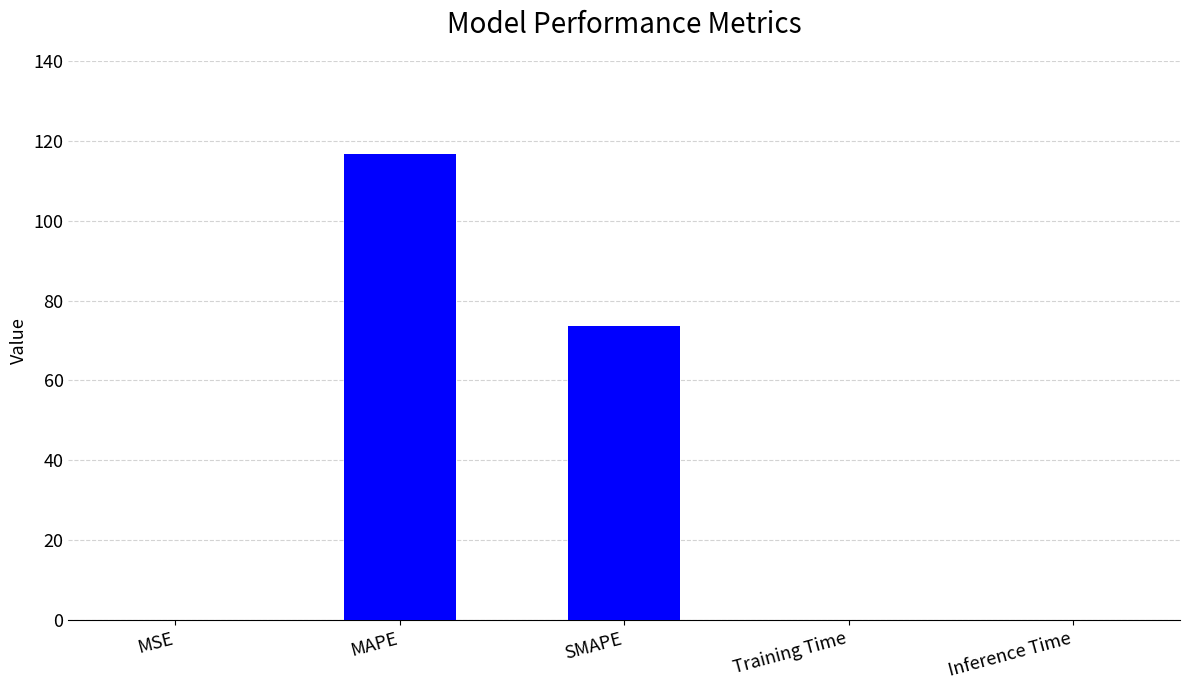

Is it true that the value at SMAPE is 73.7?

True